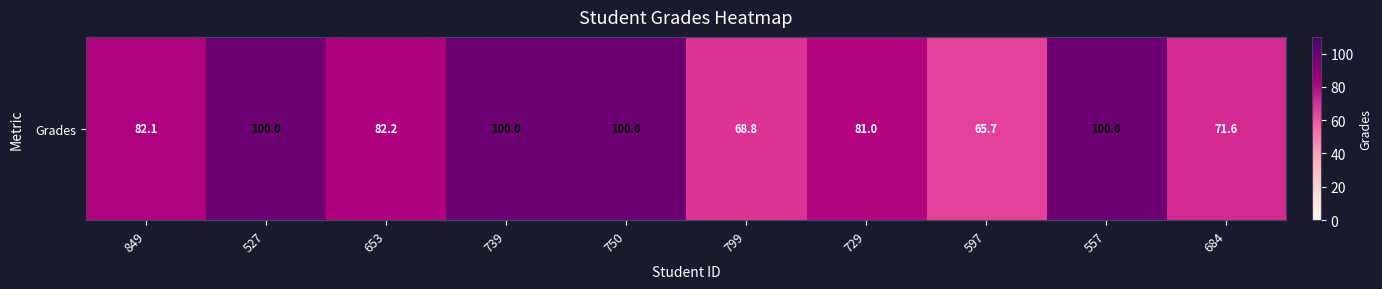

List the labels in order of value, largest first.

527, 739, 750, 557, 653, 849, 729, 684, 799, 597